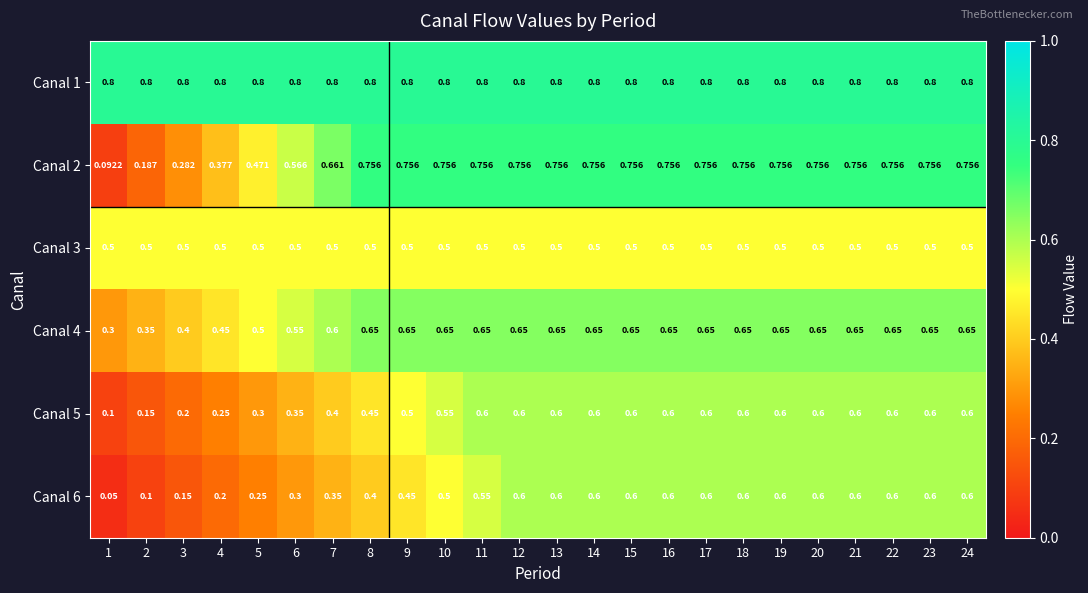

Which series has the largest total across all categories?

Canal 1